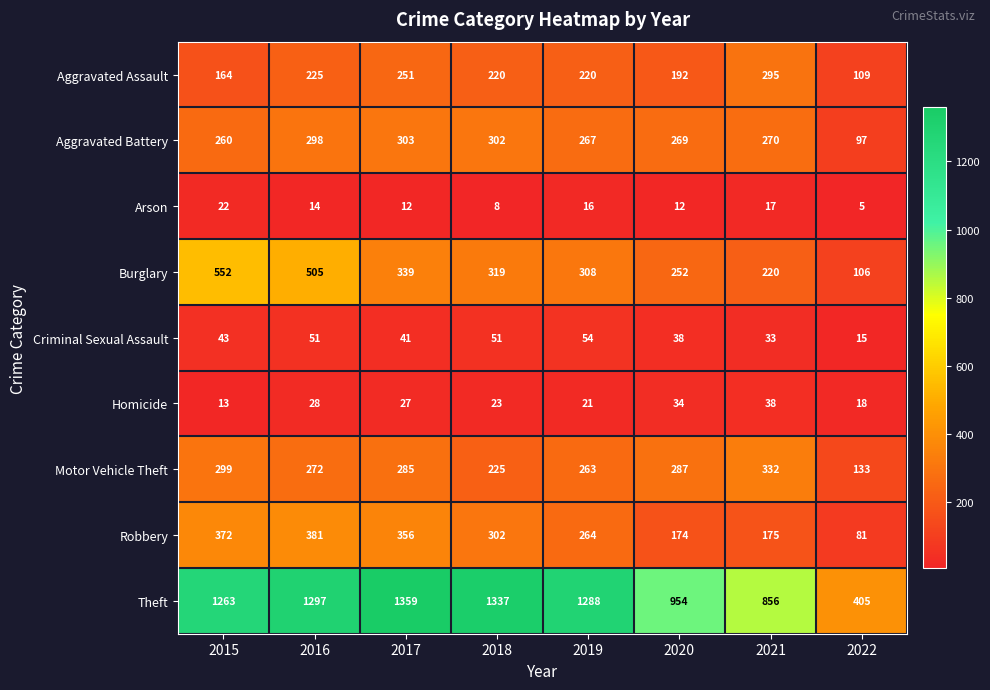

Count the number of data series in this chart.

9